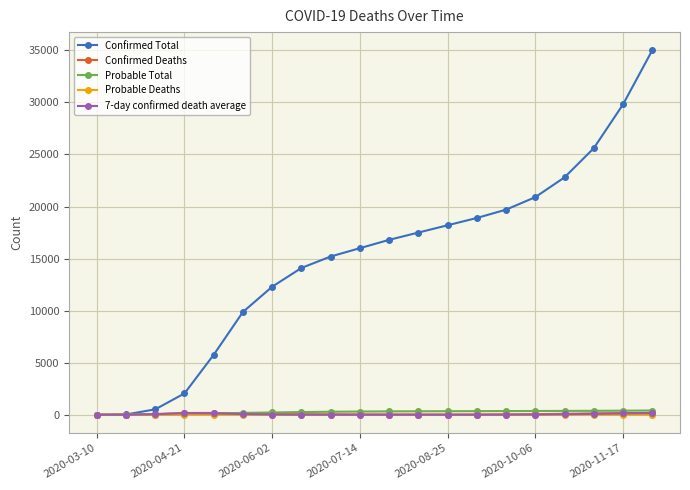

Which series has the largest range (max minus min)?

Confirmed Total